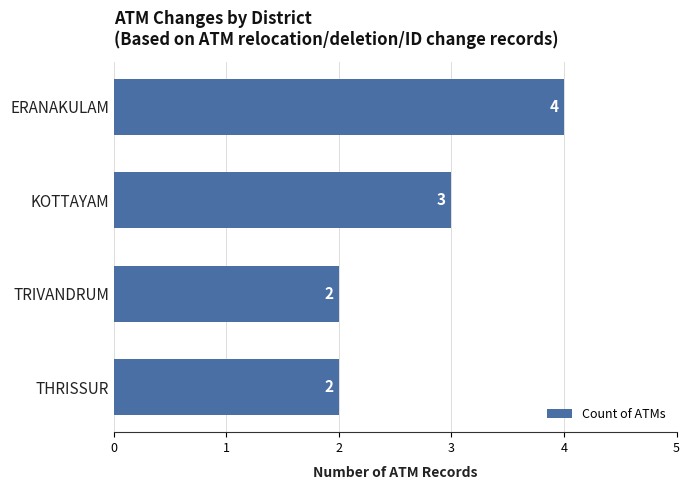

Reading bottom to top, list all the values displayed in this chart.

2	2	3	4